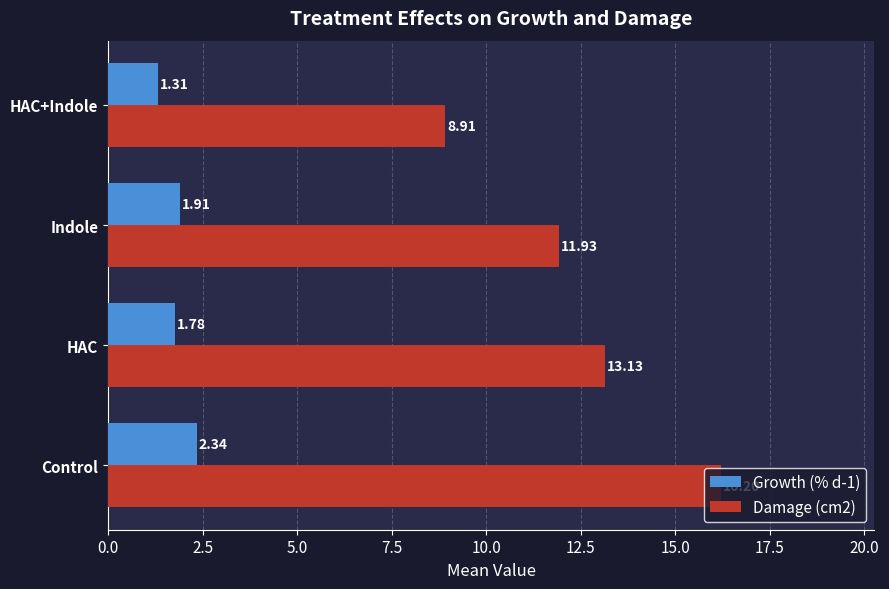

Rank the series by their average value, from highest to lowest.

Damage (cm2), Growth (% d-1)